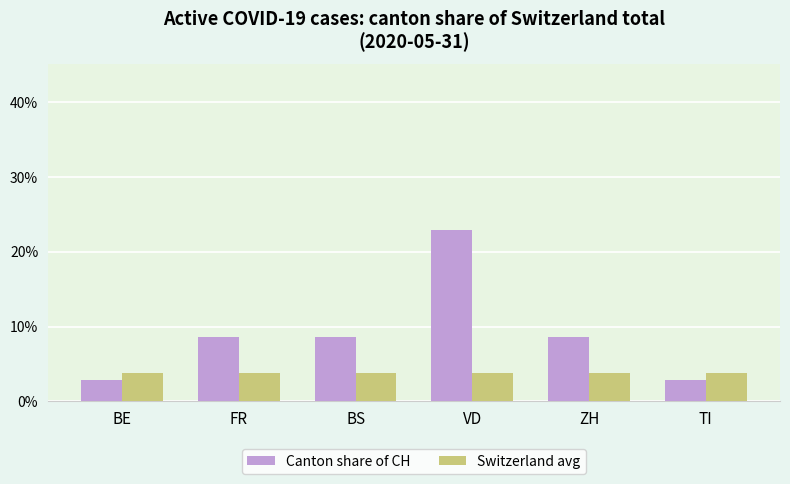

True or false: Canton share of CH has a value of 5.1 at BS.

False